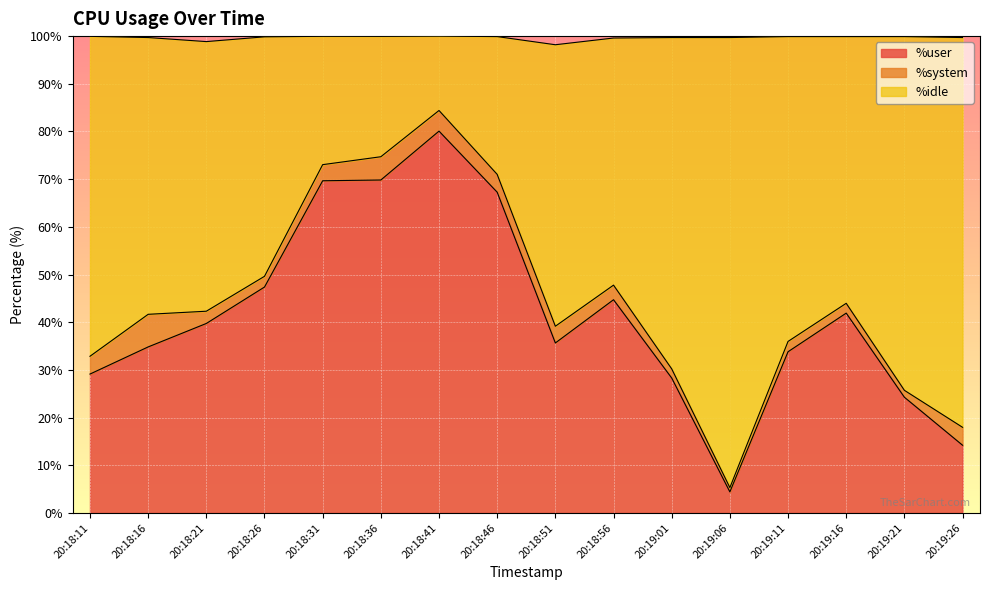

The value of %user at 20:19:26 is 24.5. True or false?

False